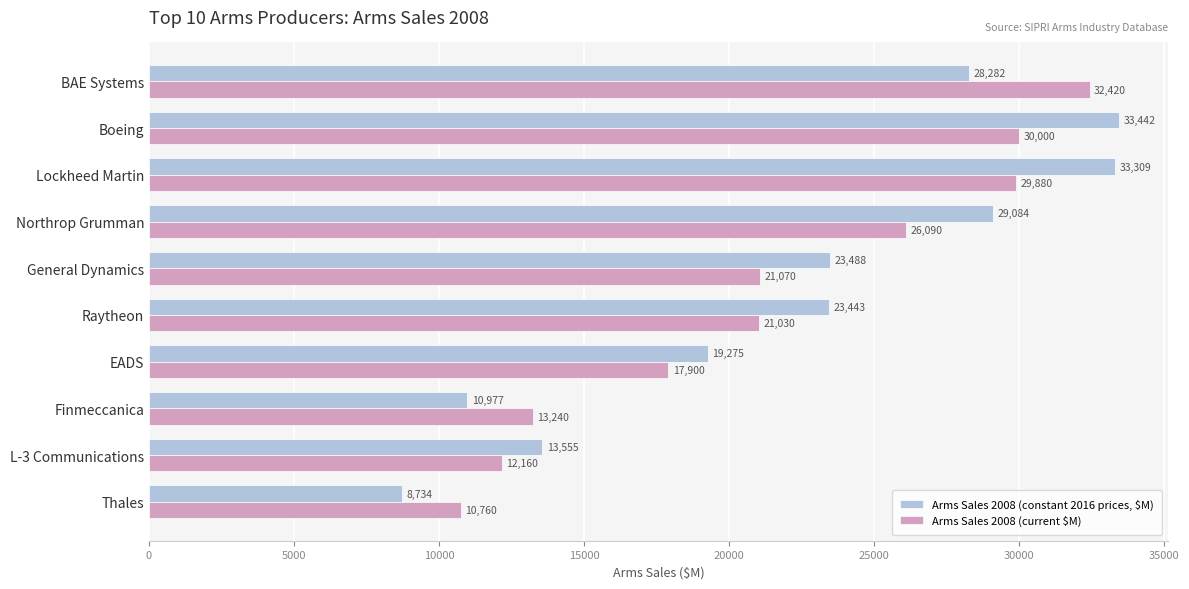

At which category is the sum across all series the highest?

Boeing